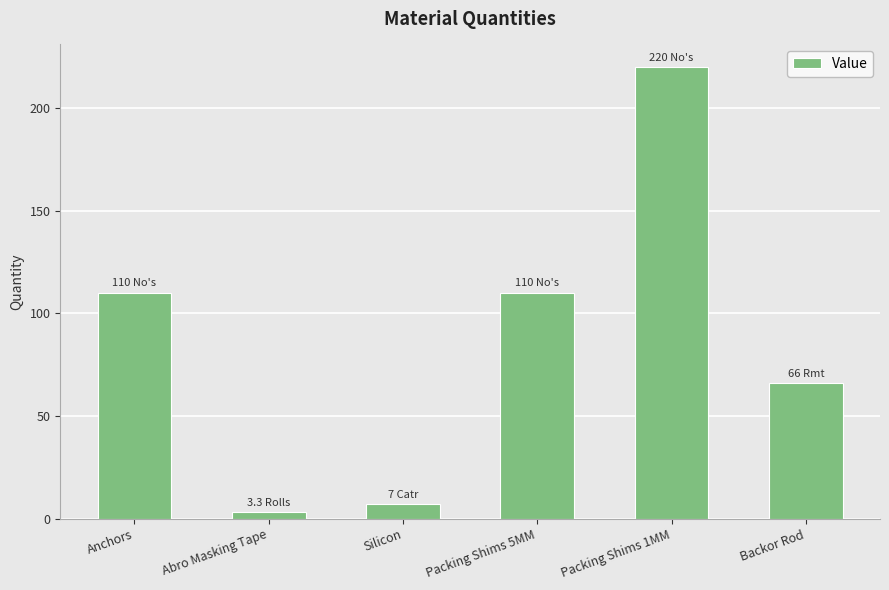

Which label corresponds to the smallest value in the chart?

Abro Masking Tape